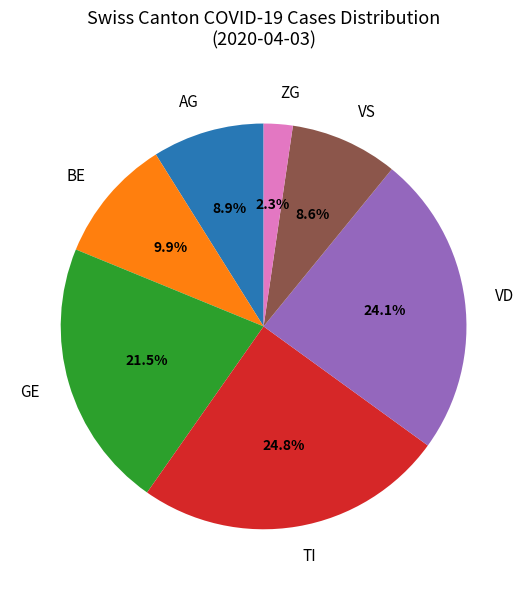

How many slices are in this pie chart?

7